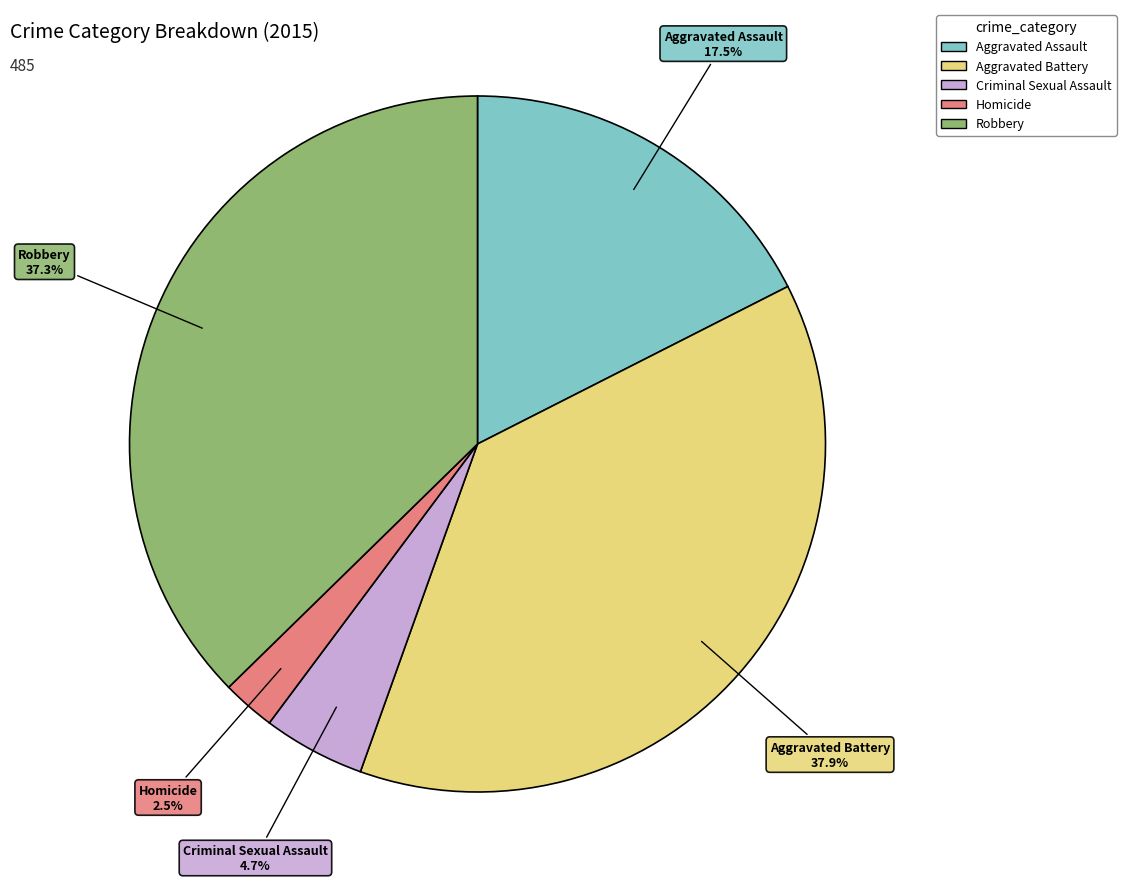

Which has a higher value, Aggravated Assault or Criminal Sexual Assault?

Aggravated Assault